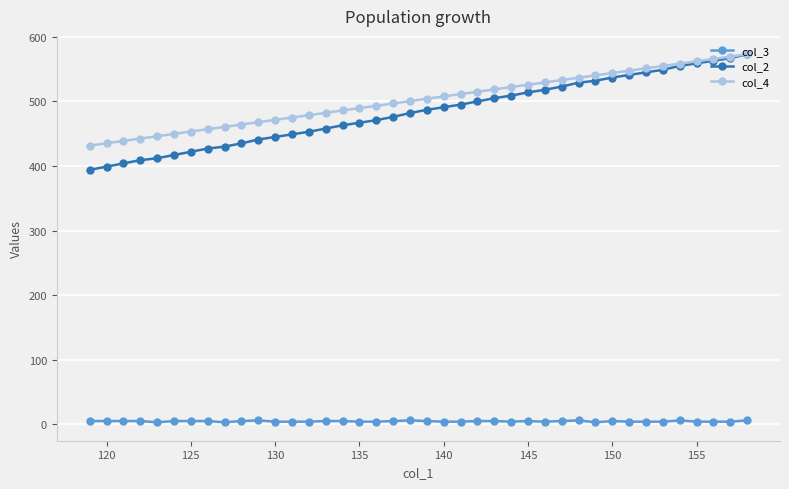

What is the greatest value displayed?

573.0